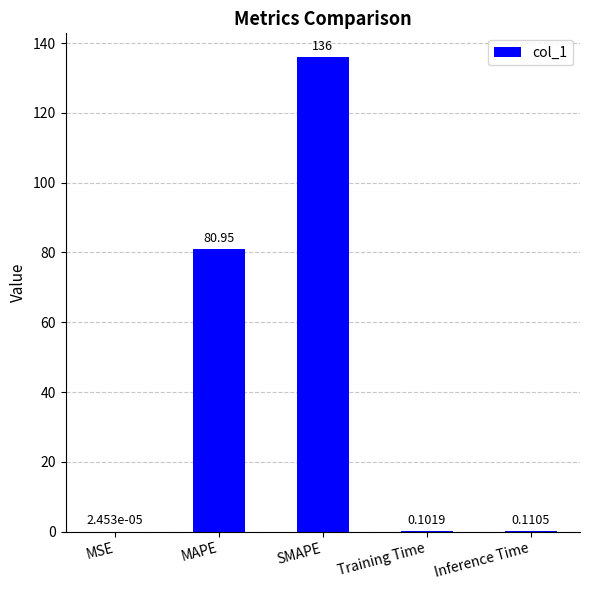

Where is the data nearest to the value 68?

MAPE